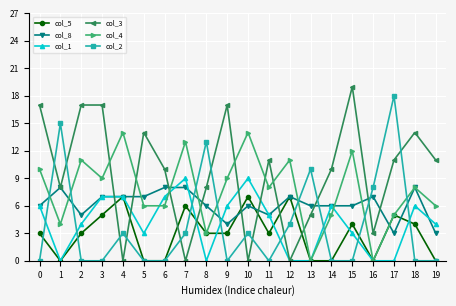

True or false: col_8 has a value of 1 at 9.

False